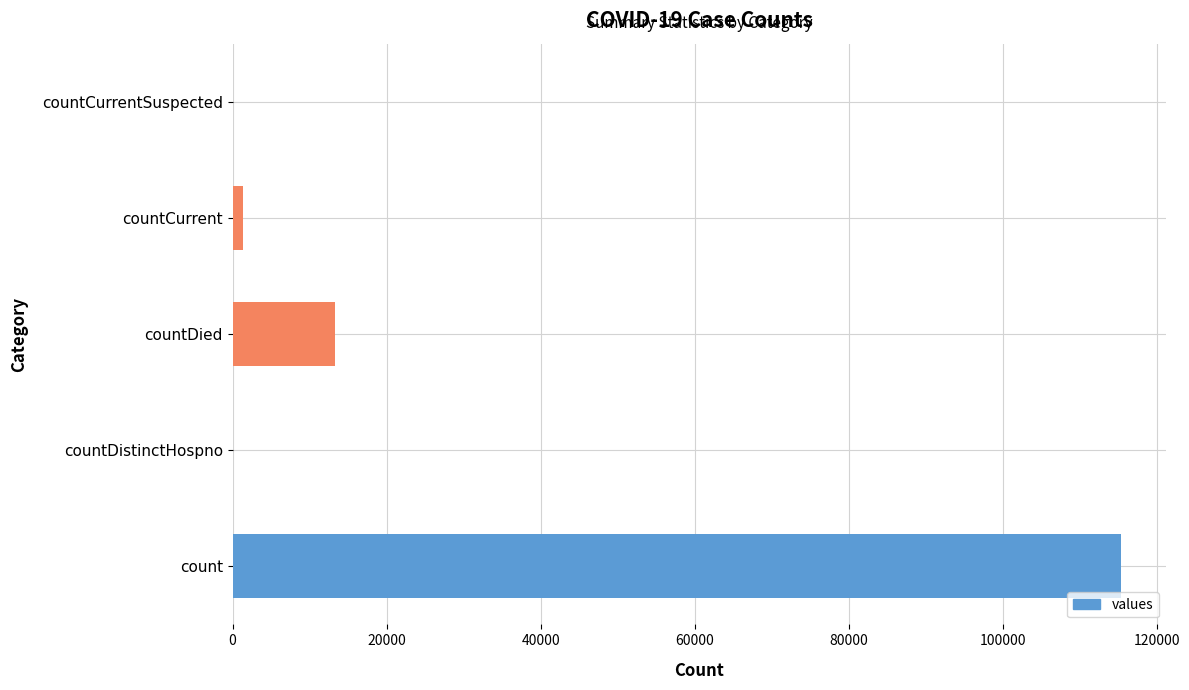

How many data points does each series have?

5